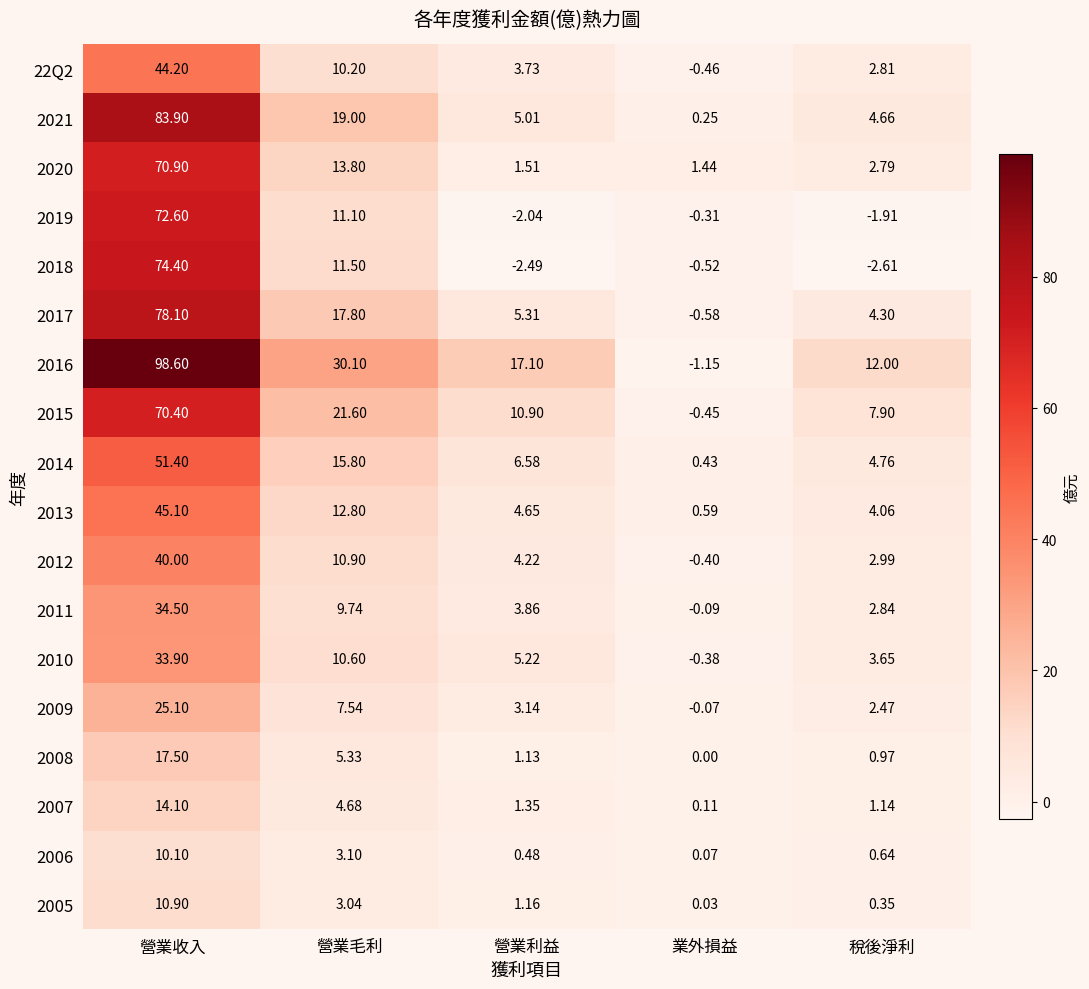

At which label does 2011 reach its peak?

營業收入